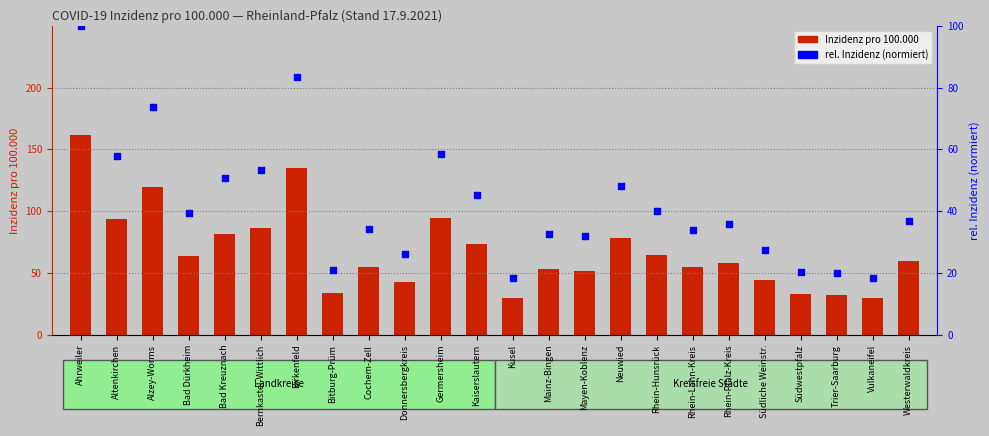

Which series reaches the maximum Y coordinate?

Inzidenz pro 100.000